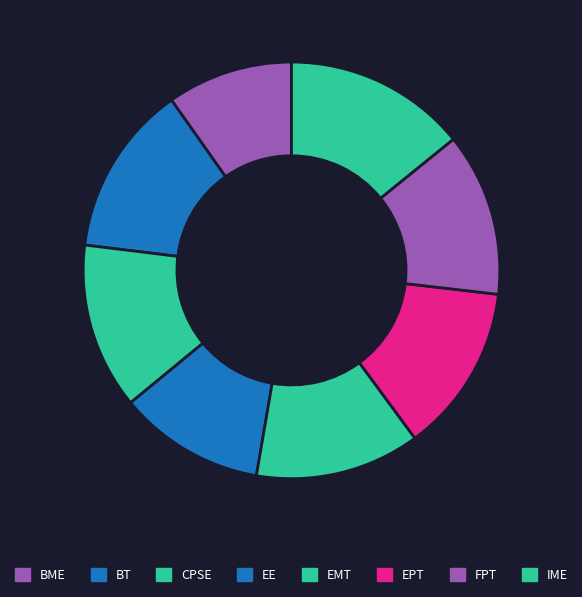

Is there a majority slice in this chart?

No